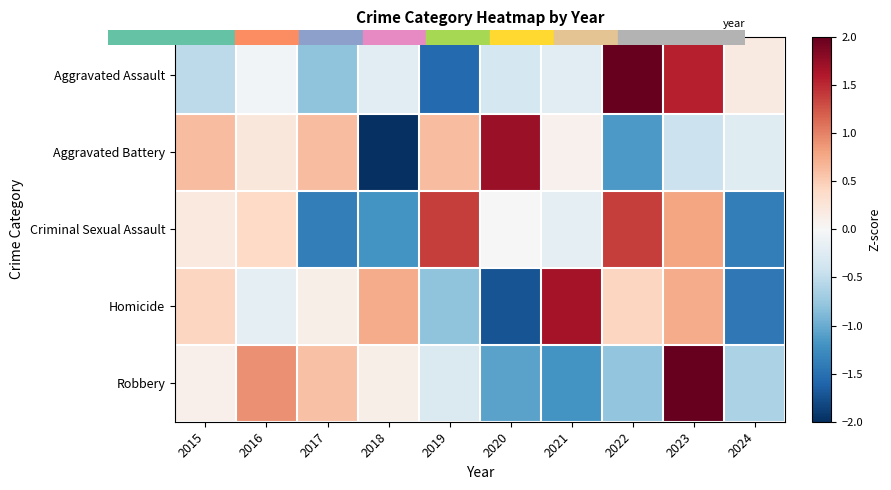

What is the smallest value displayed?

-2.1